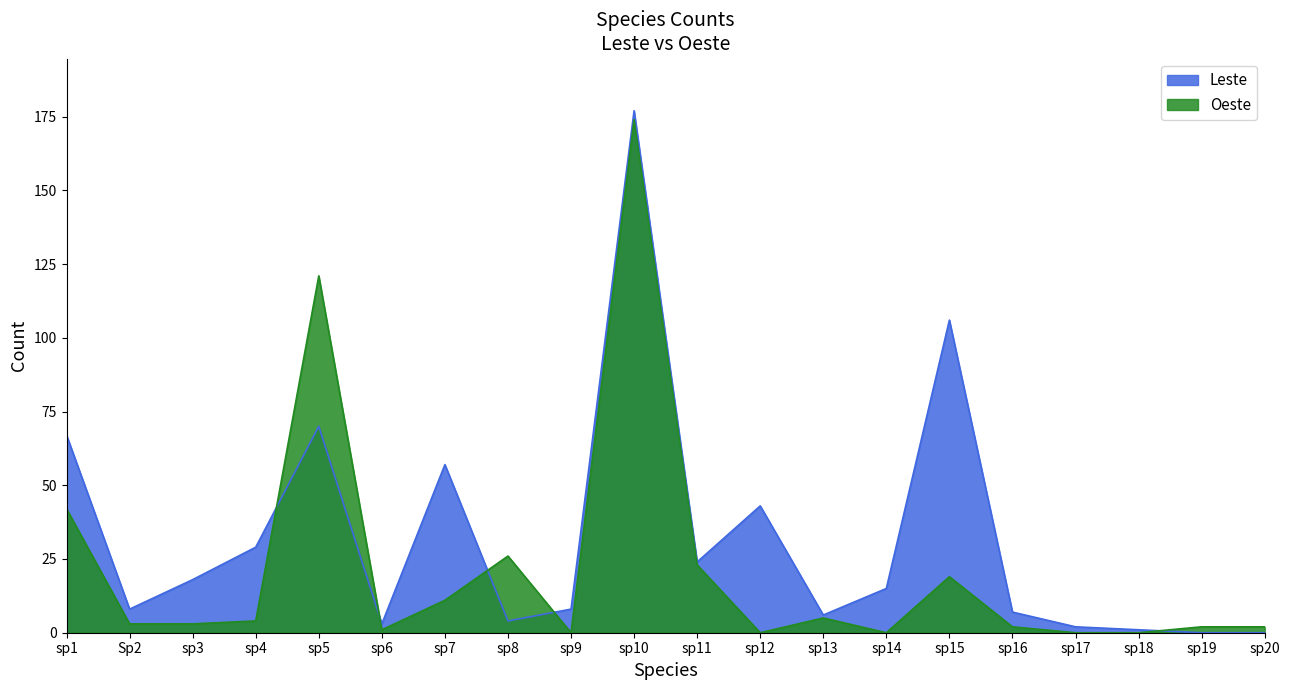

What is the value of the Oeste point at the 6th from the left?

1